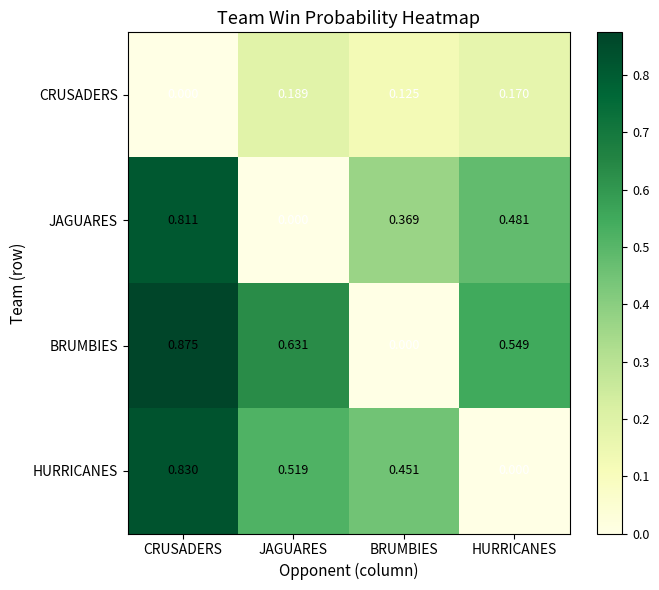

Rank the series by their maximum value, from highest to lowest.

BRUMBIES, HURRICANES, JAGUARES, CRUSADERS